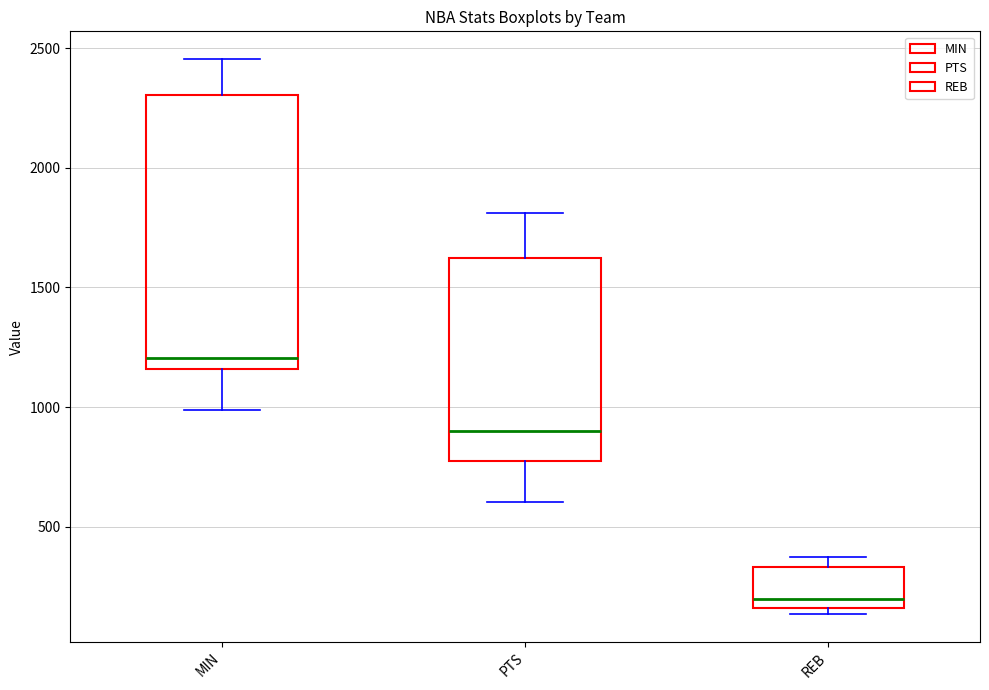

Reading left to right, transcribe this box plot: for each box, give where its median line is, the range the box spans, and where its two whiskers end, as read against the y-axis. The values are not printed on the chart, so give them approximately, as read against the axis.

MIN: median 1200, box 1150 to 2300, whiskers 1000 to 2450
PTS: median 900, box 750 to 1650, whiskers 600 to 1800
REB: median 200, box 150 to 350, whiskers 150 (just below the box's lower edge) to 400